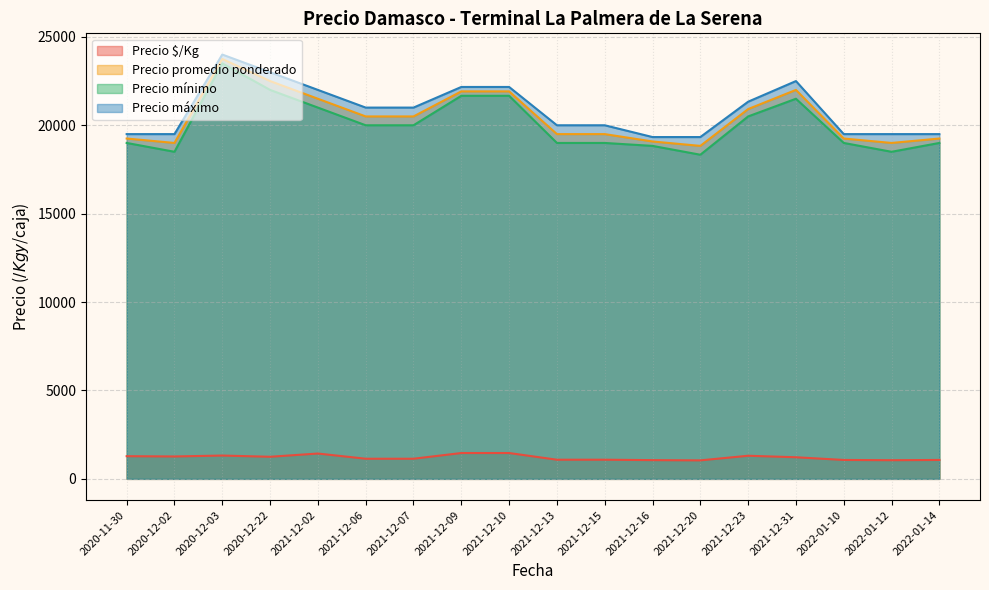

What is the difference between the second highest and second lowest values in the Precio promedio ponderado series?

3500.0